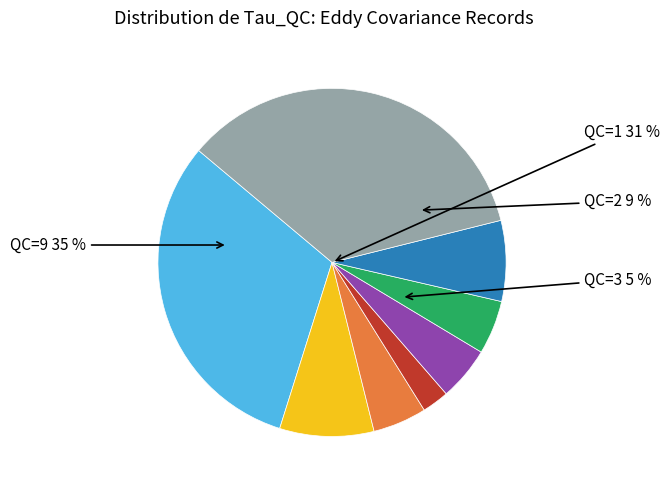

To the nearest percent, what portion does QC=1 represent?

31%